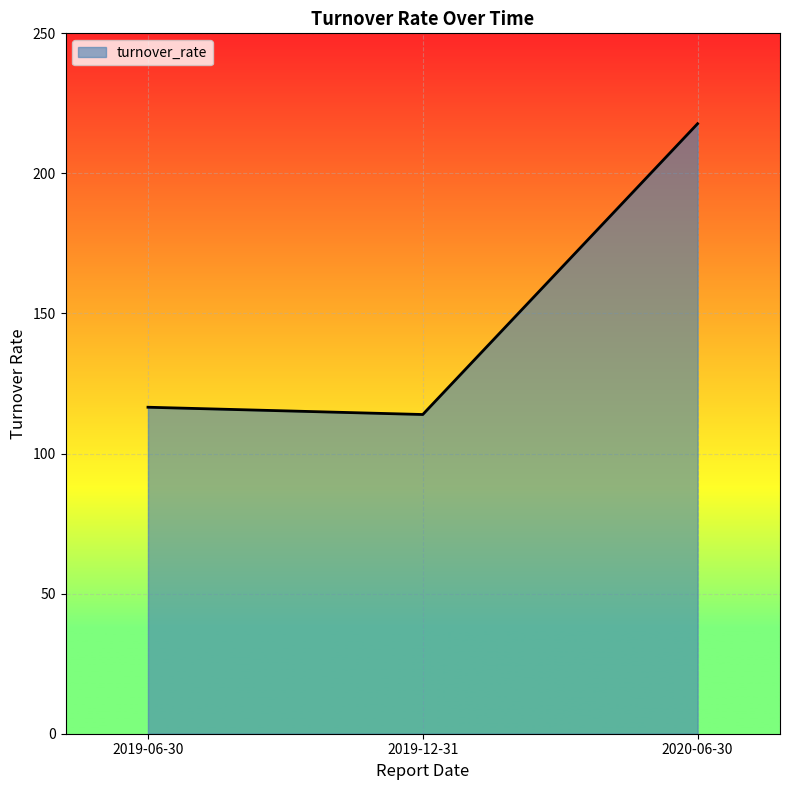

Which has a higher value, 2020-06-30 or 2019-06-30?

2020-06-30